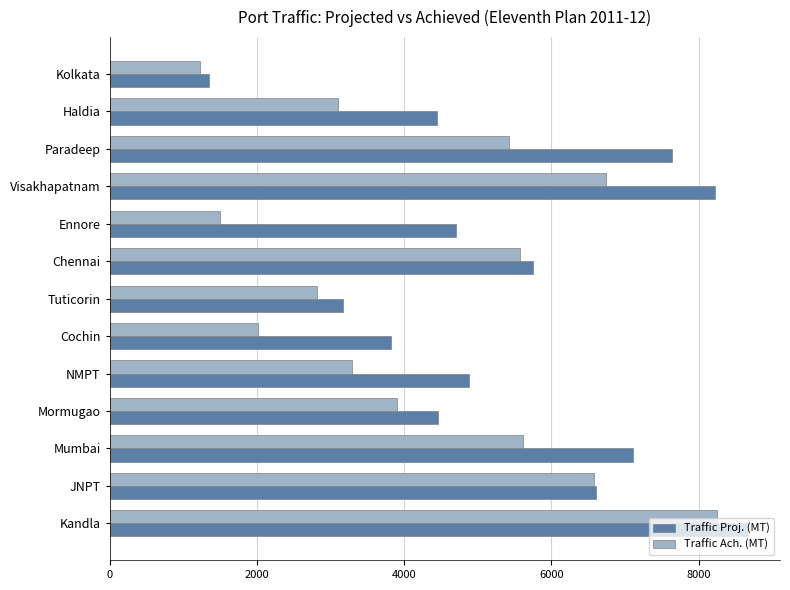

At which category does the chart reach its minimum across all series?

Kolkata